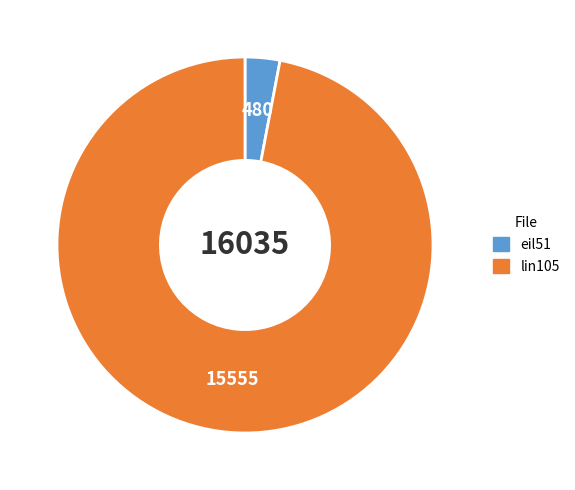

Which slice is the smallest?

eil51